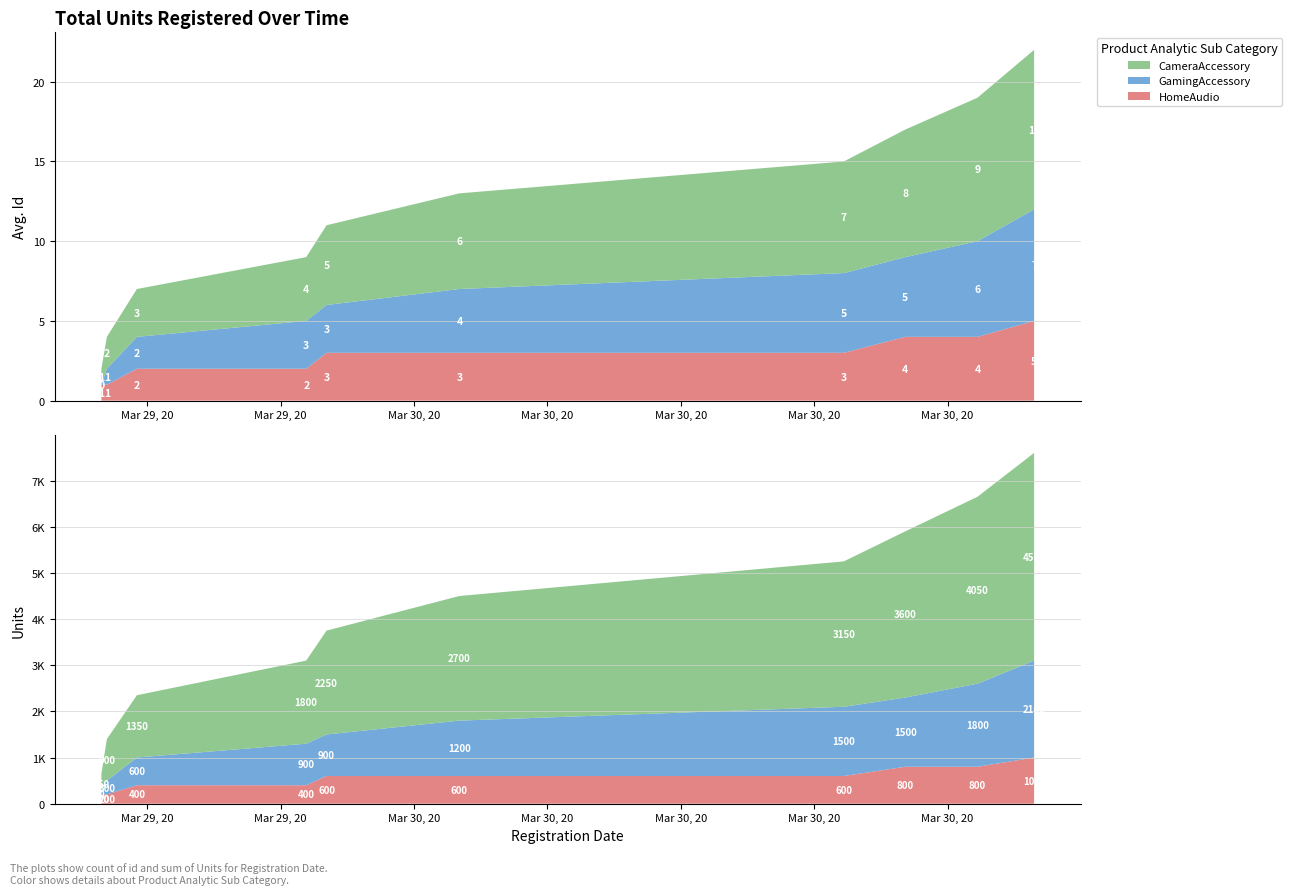

Reading left to right, transcribe all the data shown in this chart.

CameraAccessory: 2020-03-29T16:58:00=1	2020-03-29T17:05:23=2	2020-03-29T17:45:51=3	2020-03-29T21:34:20=4	2020-03-29T22:01:49=5	2020-03-30T01:01:02=6	2020-03-30T09:39:54=7	2020-03-30T11:02:47=8	2020-03-30T12:40:19=9	2020-03-30T13:56:42=10
GamingAccessory: 2020-03-29T16:58:00=0	2020-03-29T17:05:23=1	2020-03-29T17:45:51=2	2020-03-29T21:34:20=3	2020-03-29T22:01:49=3	2020-03-30T01:01:02=4	2020-03-30T09:39:54=5	2020-03-30T11:02:47=5	2020-03-30T12:40:19=6	2020-03-30T13:56:42=7
HomeAudio: 2020-03-29T16:58:00=1	2020-03-29T17:05:23=1	2020-03-29T17:45:51=2	2020-03-29T21:34:20=2	2020-03-29T22:01:49=3	2020-03-30T01:01:02=3	2020-03-30T09:39:54=3	2020-03-30T11:02:47=4	2020-03-30T12:40:19=4	2020-03-30T13:56:42=5